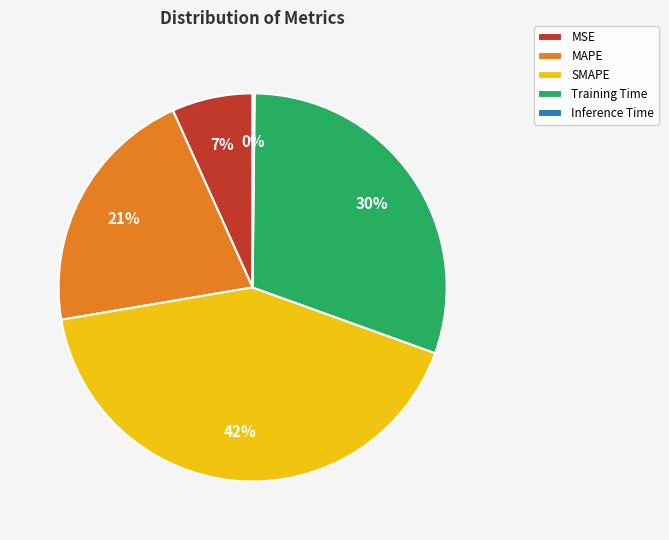

Does MAPE account for over 50% of the chart?

No